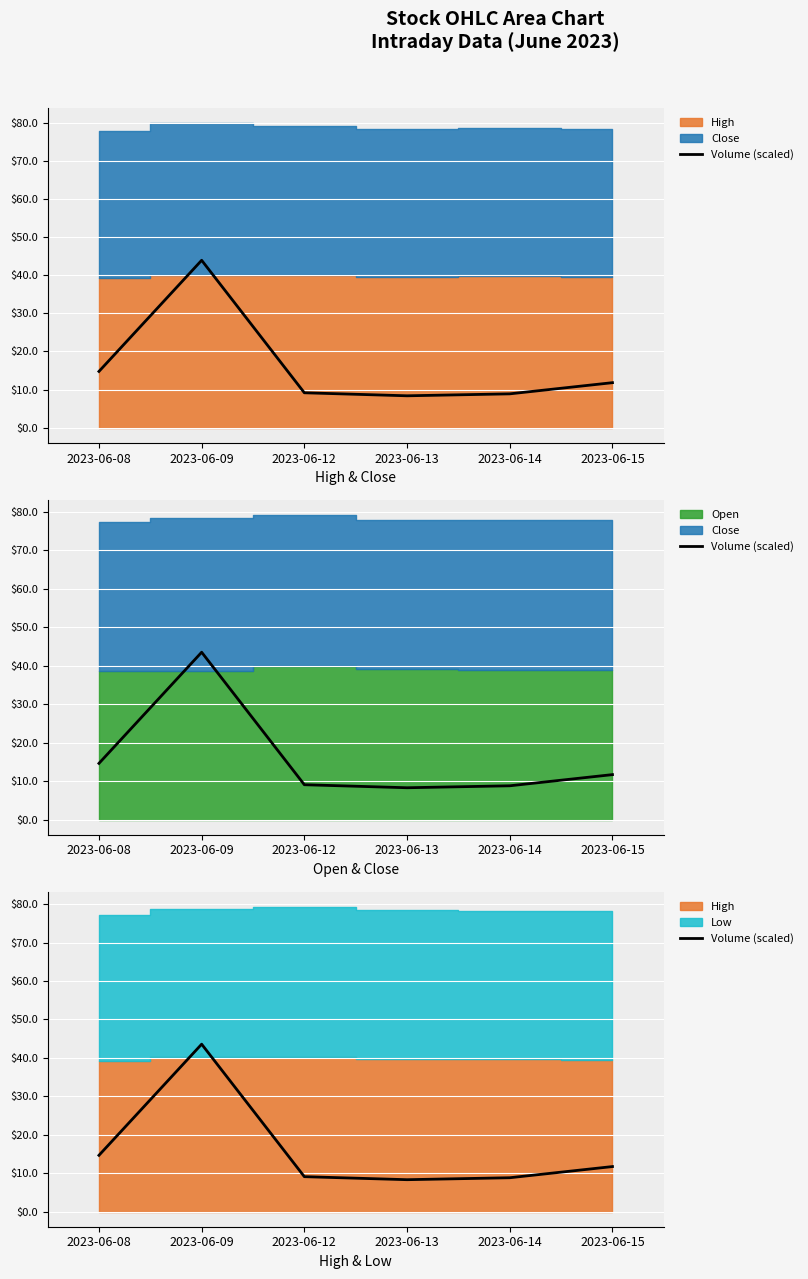

What is the change in value from 2023-06-09 to 2023-06-13?

-35.3